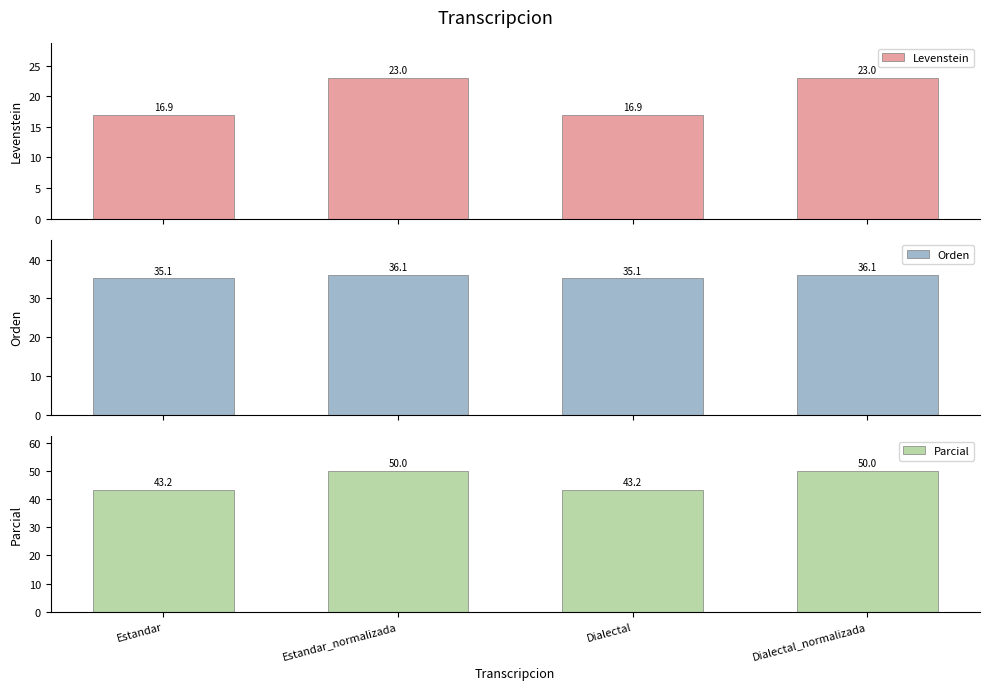

At which label is Parcial closest to 46?

Estandar